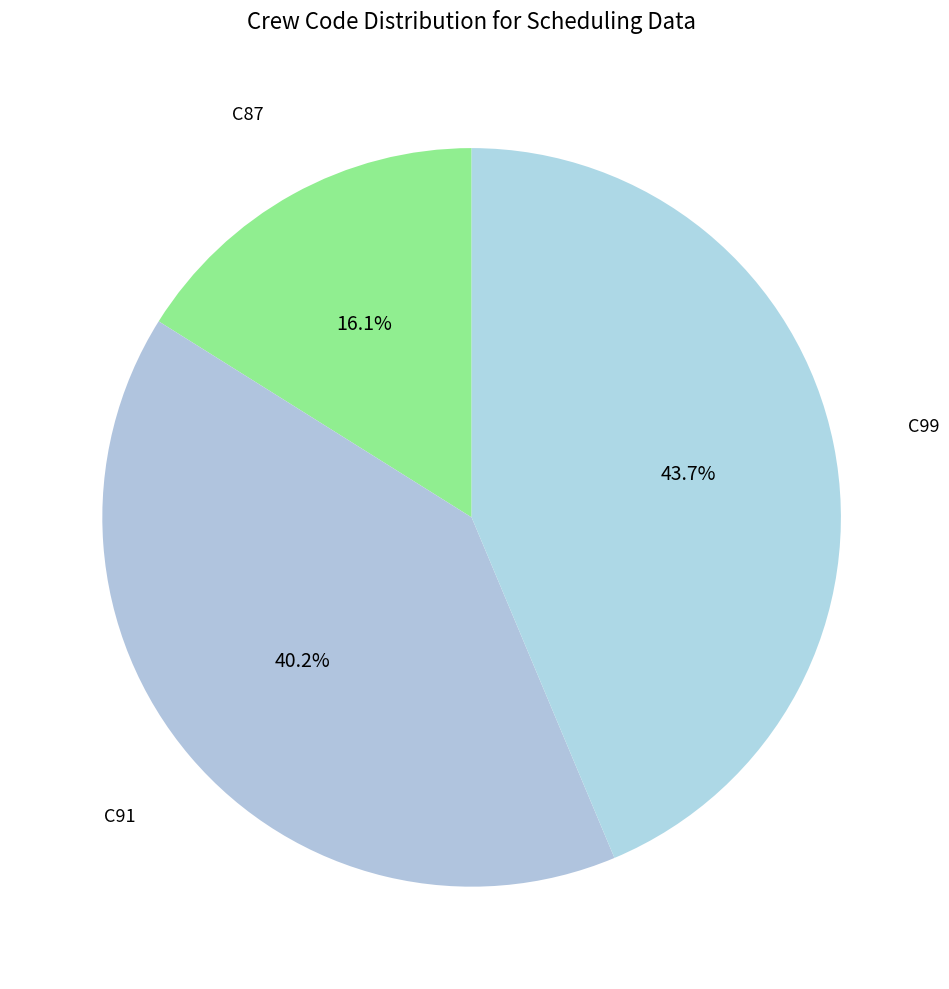

How many slices are in this pie chart?

3